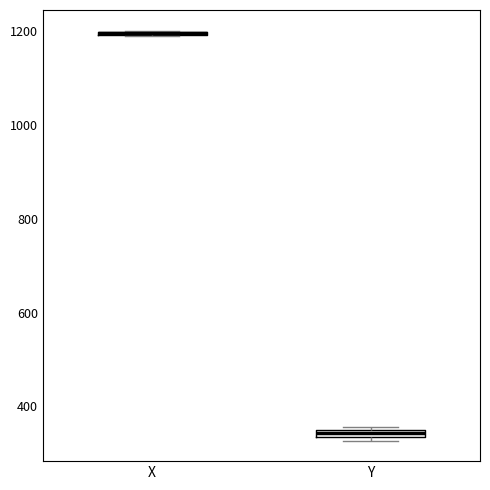

Where is the upper edge of the box for Y on the y-axis? The values are not printed on the chart, so give them approximately, as read against the axis.

360